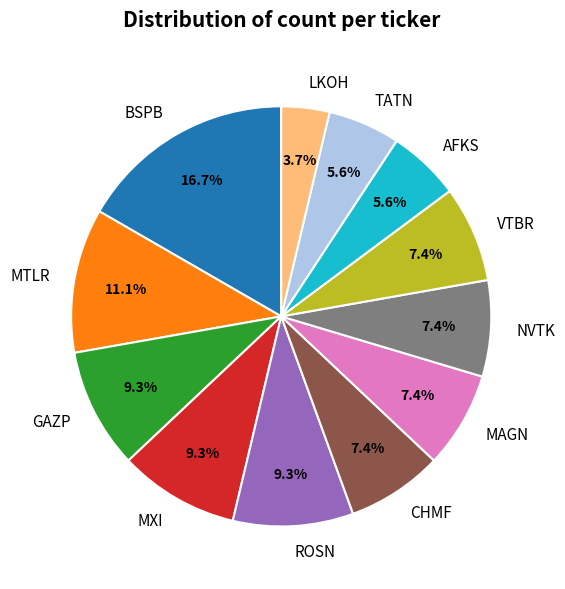

Approximately how many times larger is the value at AFKS compared to BSPB?

0.3